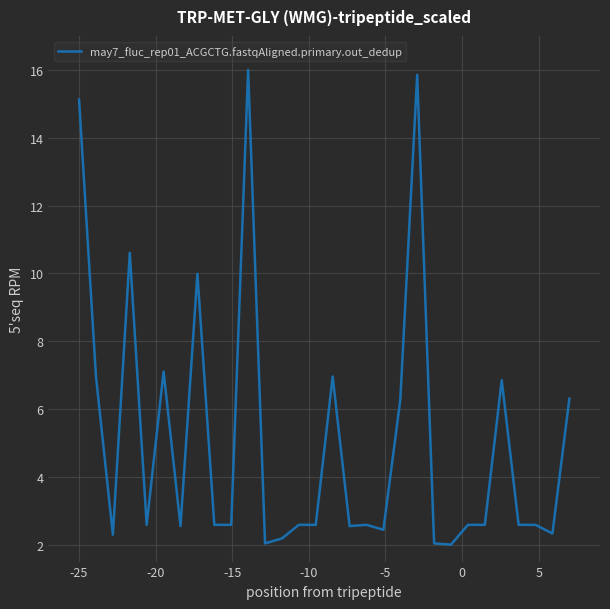

What is the difference between the maximum and minimum values?

14.0